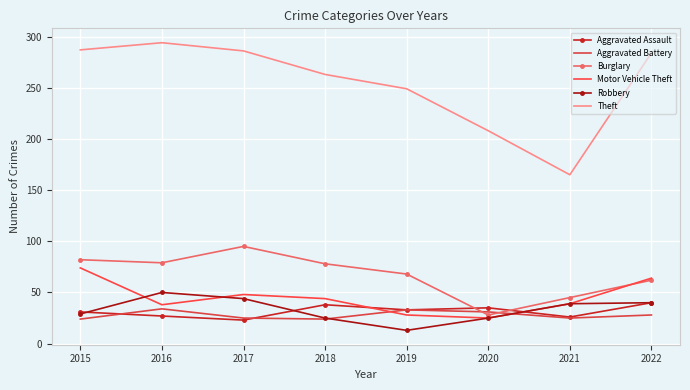

How many data points in Robbery are less than 39?

4